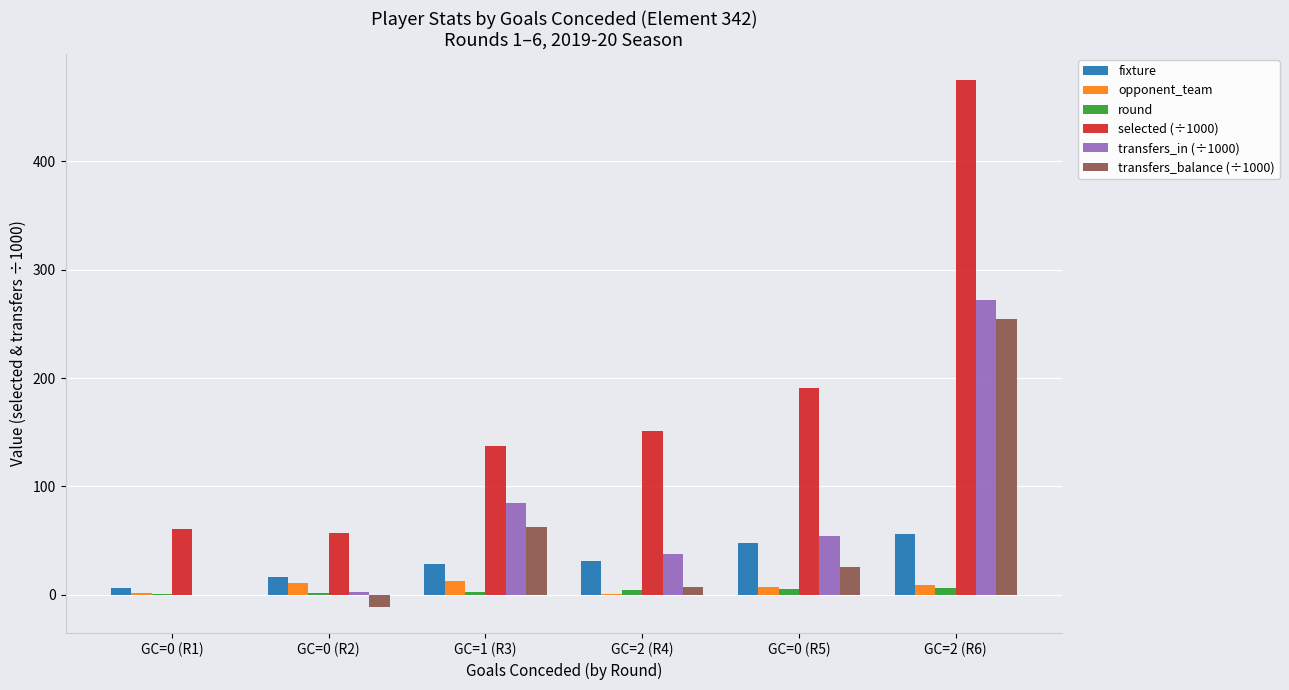

The value of fixture at GC=1 (R3) is 28.0. True or false?

True